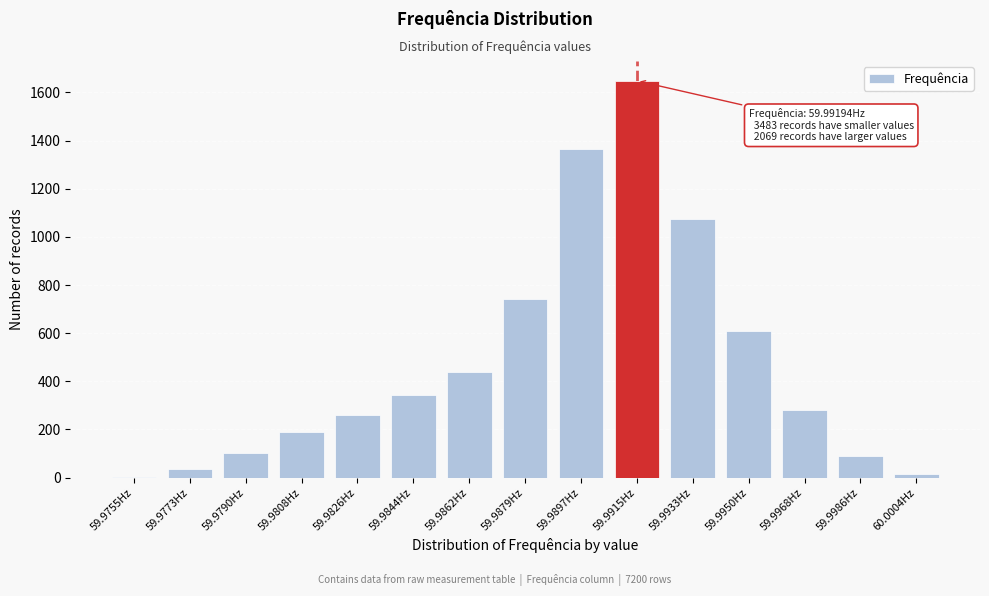

Reading right to left, list all the values displayed in this chart.

60.0004Hz=15	59.9986Hz=89	59.9968Hz=279	59.9950Hz=610	59.9933Hz=1076	59.9915Hz=1648	59.9897Hz=1366	59.9879Hz=743	59.9862Hz=440	59.9844Hz=343	59.9826Hz=260	59.9808Hz=188	59.9790Hz=104	59.9773Hz=36	59.9755Hz=3